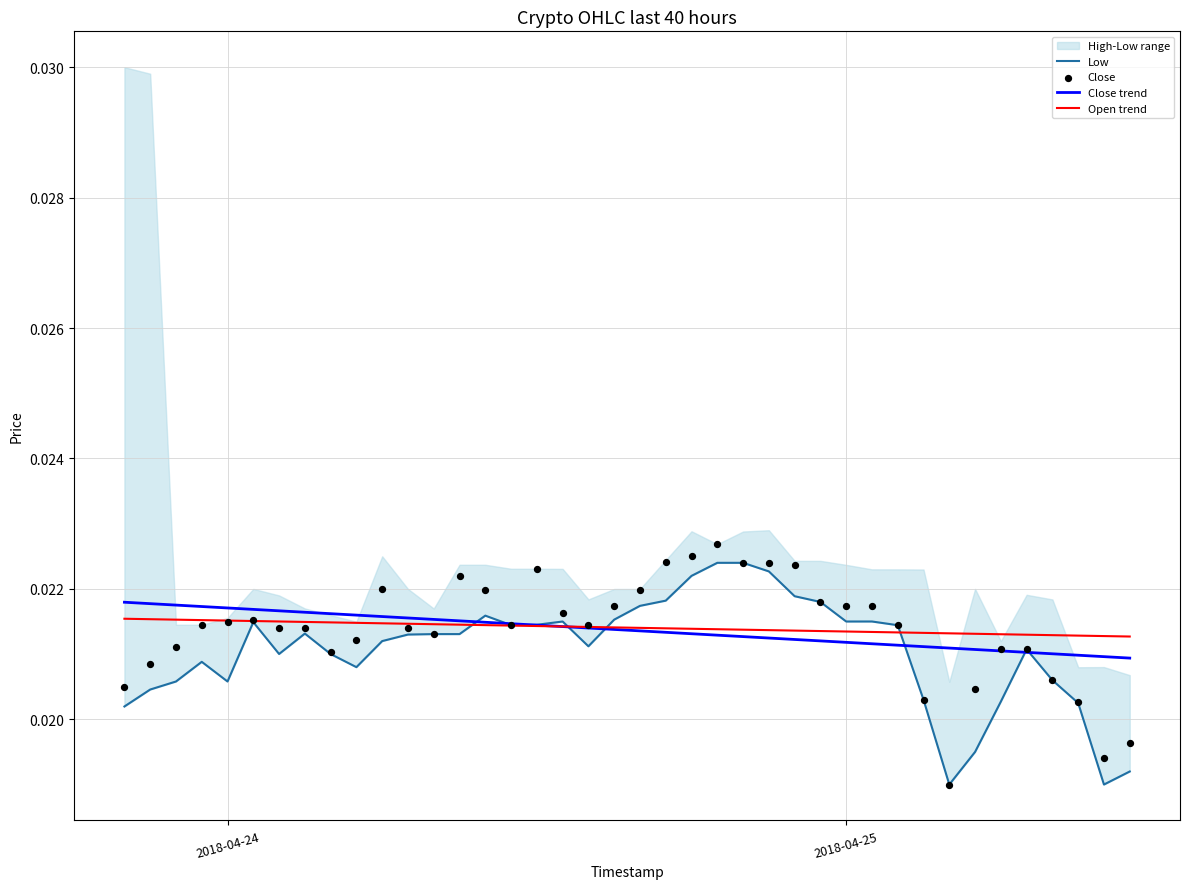

Is the value of Low at 18 greater than the value of Close at 15?

No